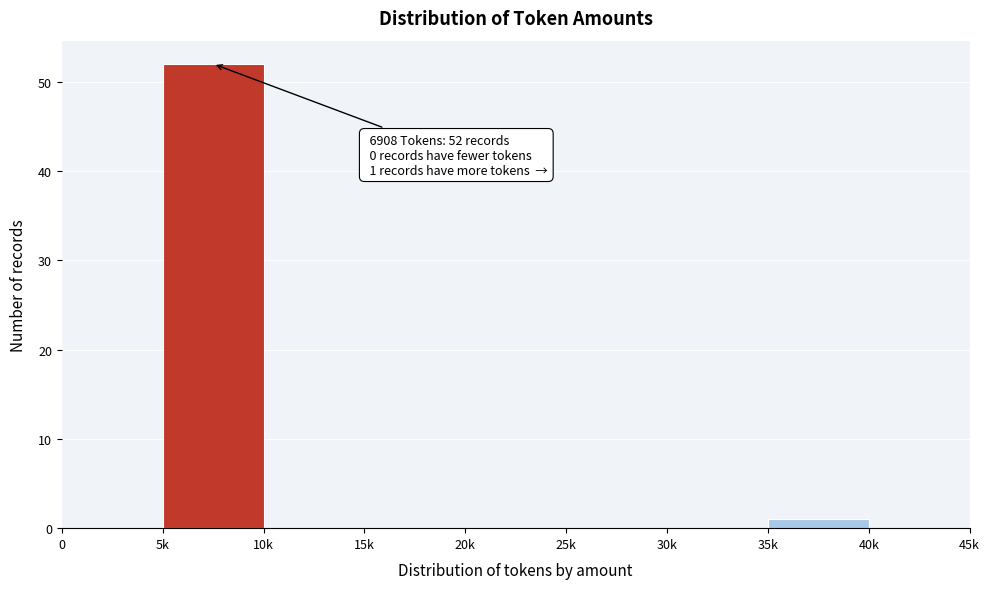

Reading right to left, transcribe all the data shown in this chart.

40k=0	35k=1	30k=0	25k=0	20k=0	15k=0	10k=0	5k=52	0=0